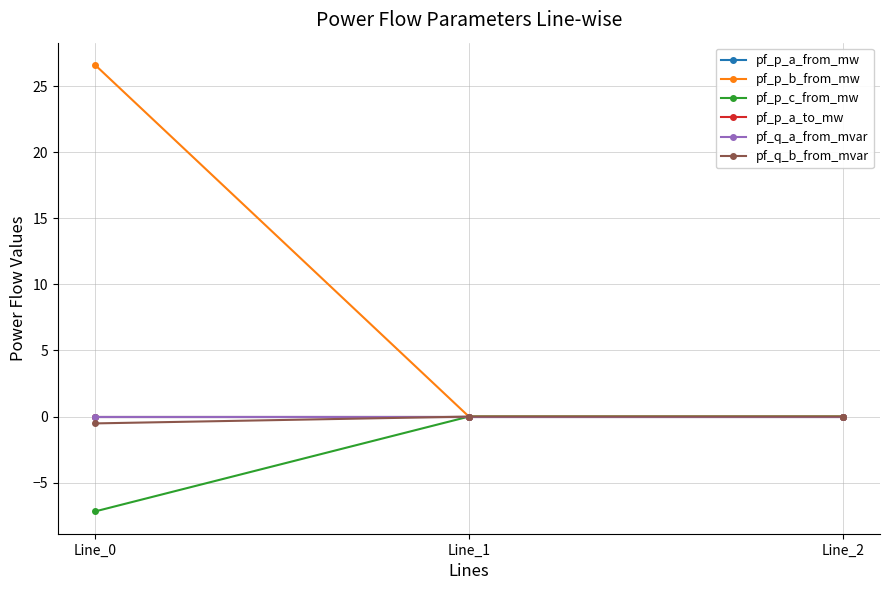

Is this an area chart (filled region under the line)?

No